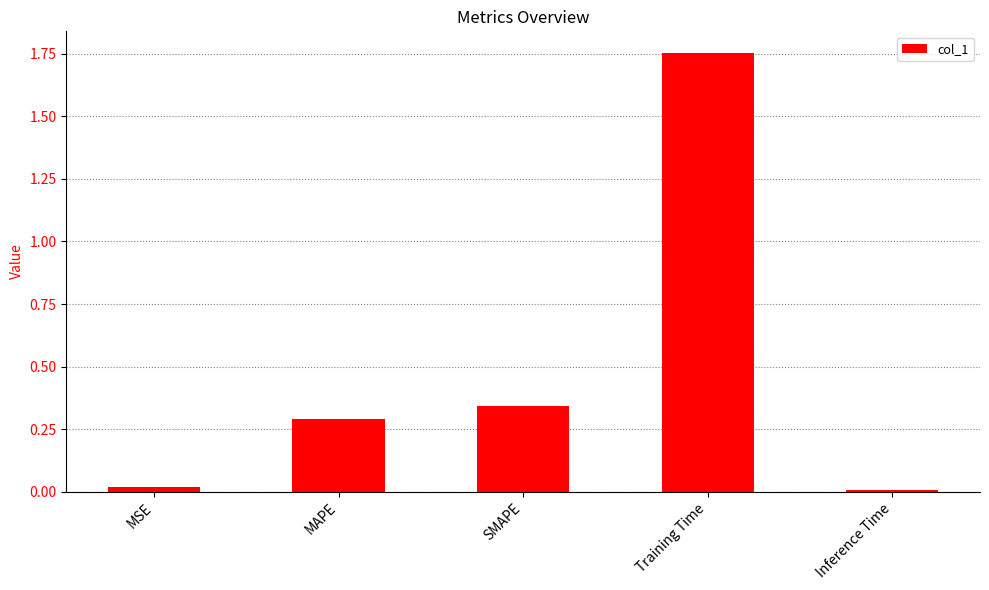

The value at SMAPE is 0.2. True or false?

False